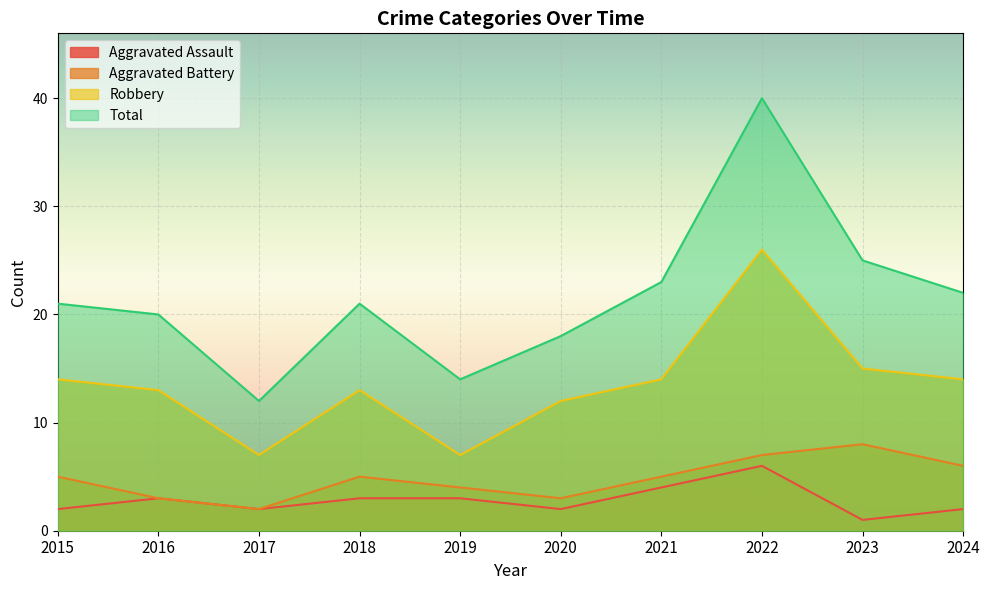

In Aggravated Battery, how many points are lower than both neighbors (excluding endpoints)?

2